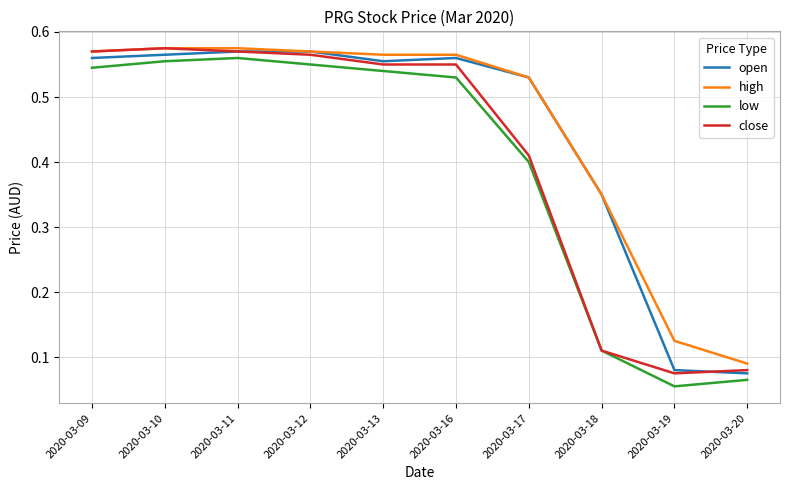

True or false: low has a value of 1.0 at 2020-03-11.

False